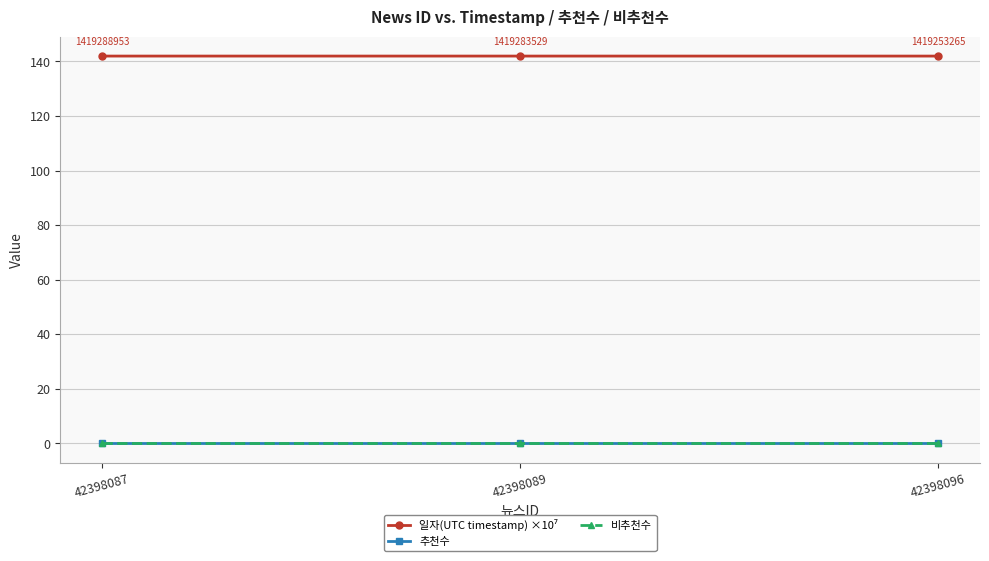

Which category has the lowest value in the 추천수 series?

42398087